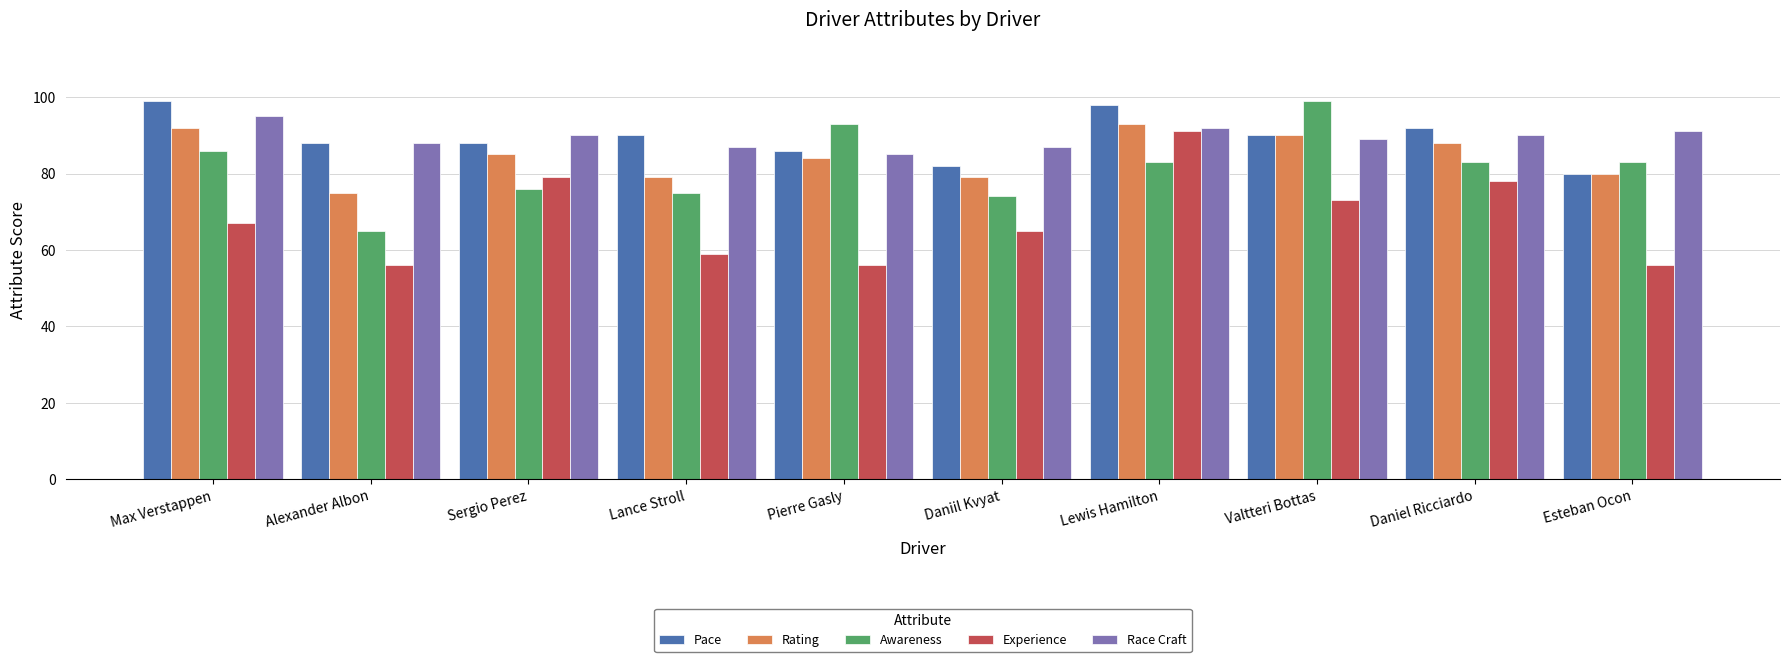

Which series changed the most between Alexander Albon and Sergio Perez?

Experience